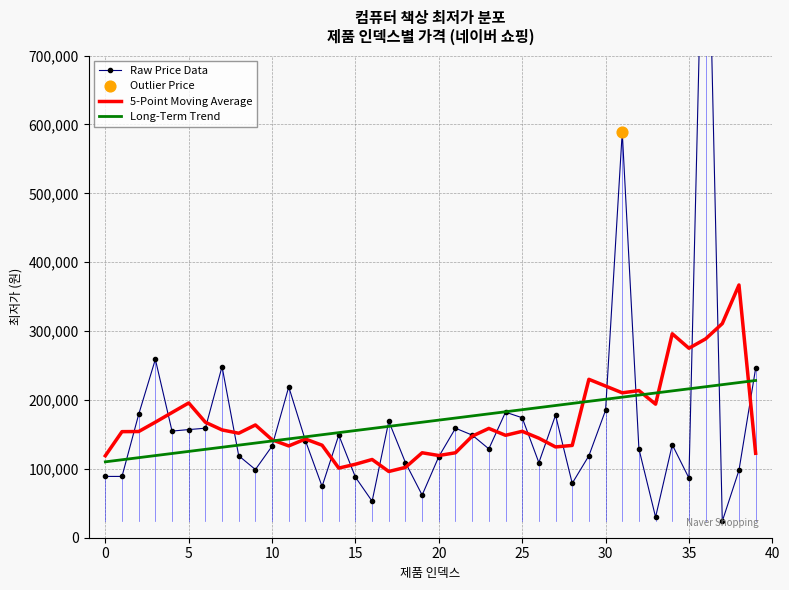

Between 10 and 7, which is larger?

7